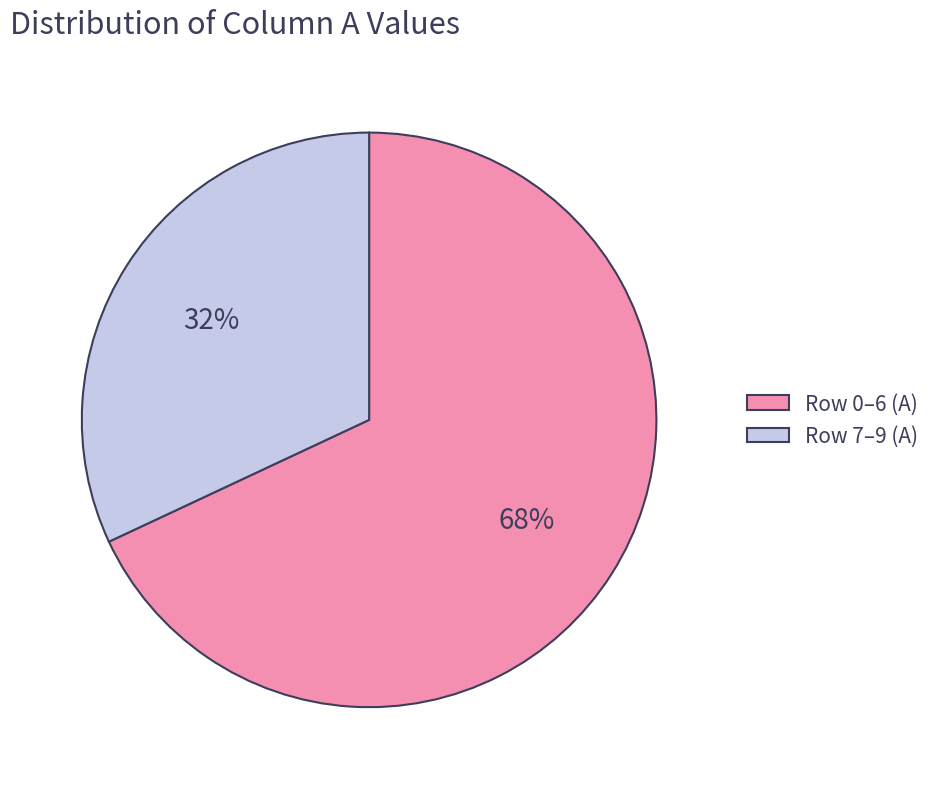

Does any single category account for the majority?

Yes